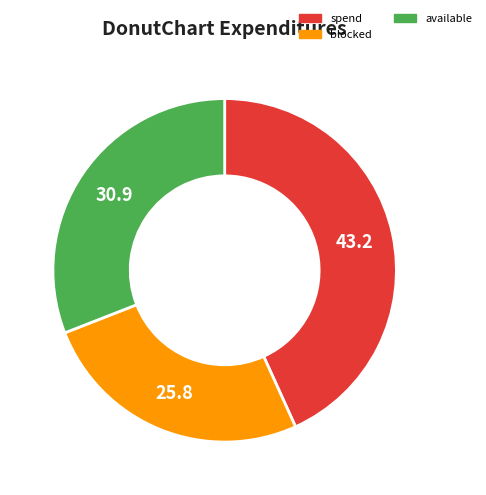

Is there any slice that represents more than half of the pie?

No